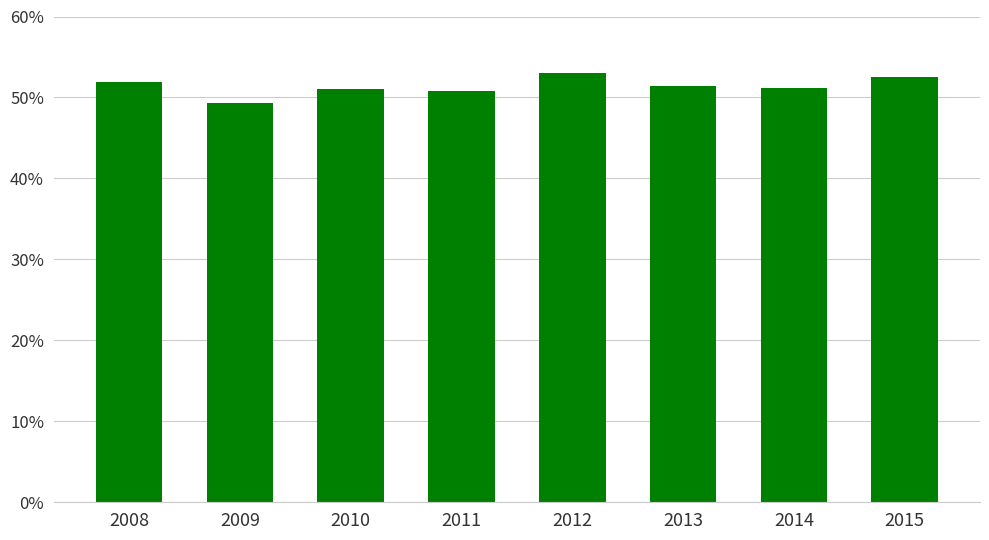

What is the smallest value displayed?

49.3